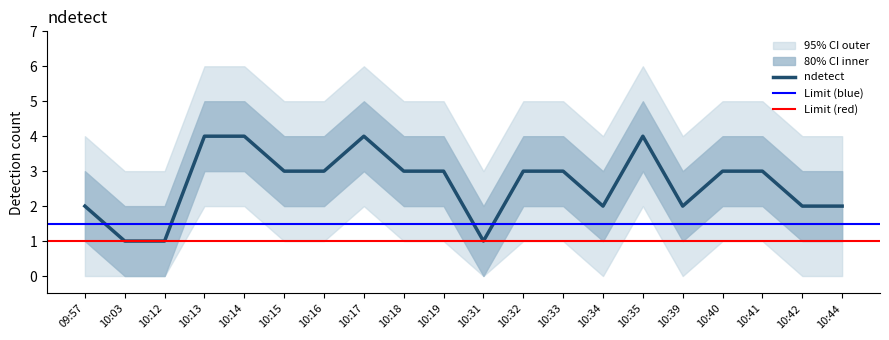

Reading right to left, list all the values displayed in this chart.

2	2	3	3	2	4	2	3	3	1	3	3	4	3	3	4	4	1	1	2